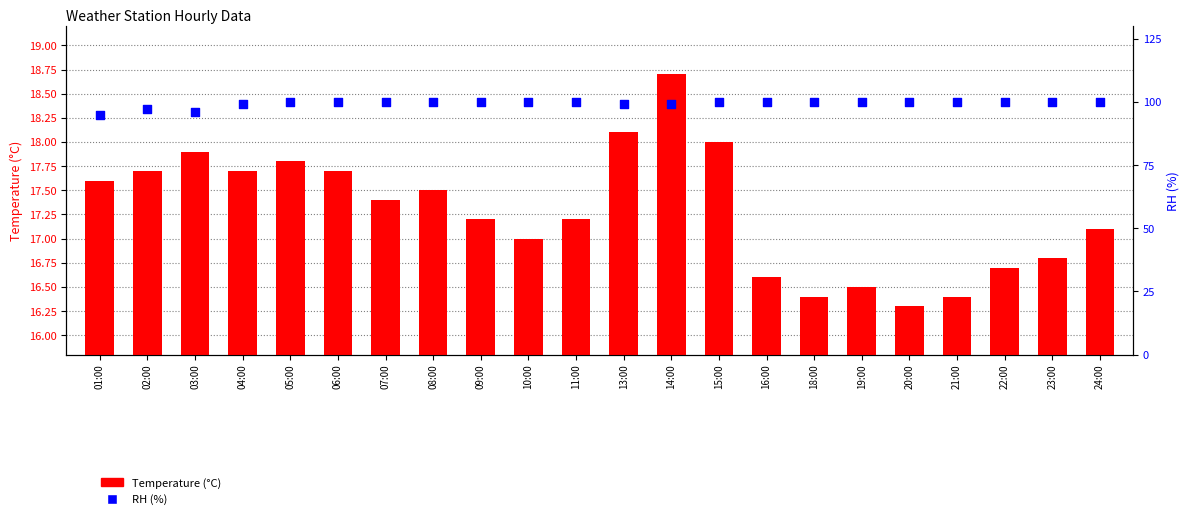

Which series contains the highest Y value?

RH (%)